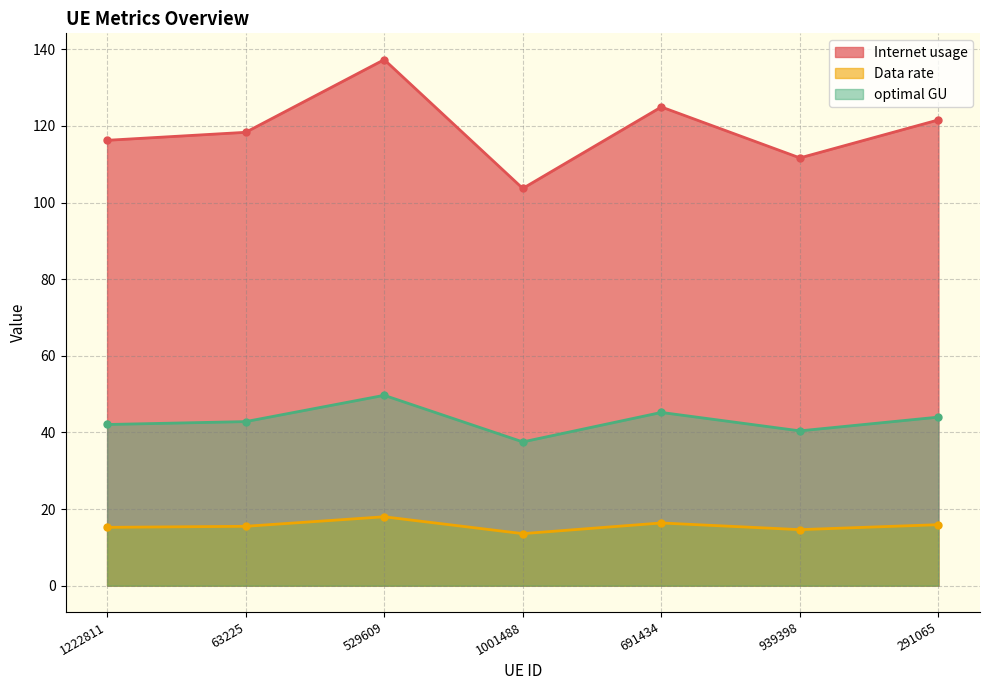

The value of optimal GU at 63225 is 42.8. True or false?

True